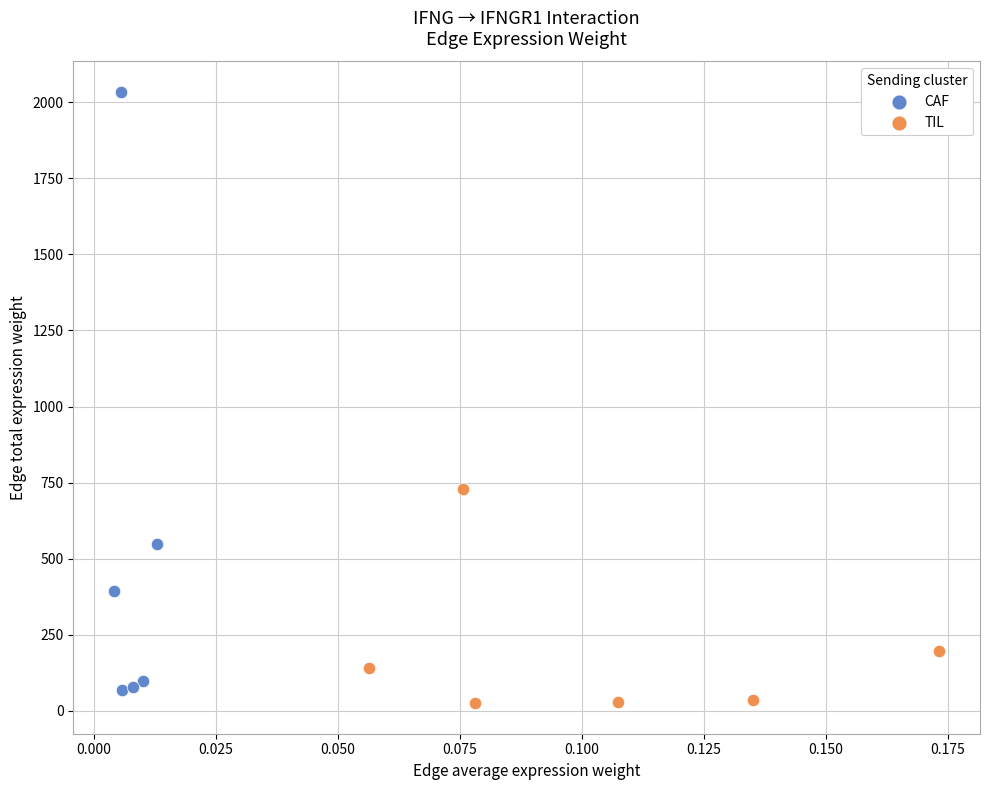

Which series contains the highest Y value?

CAF